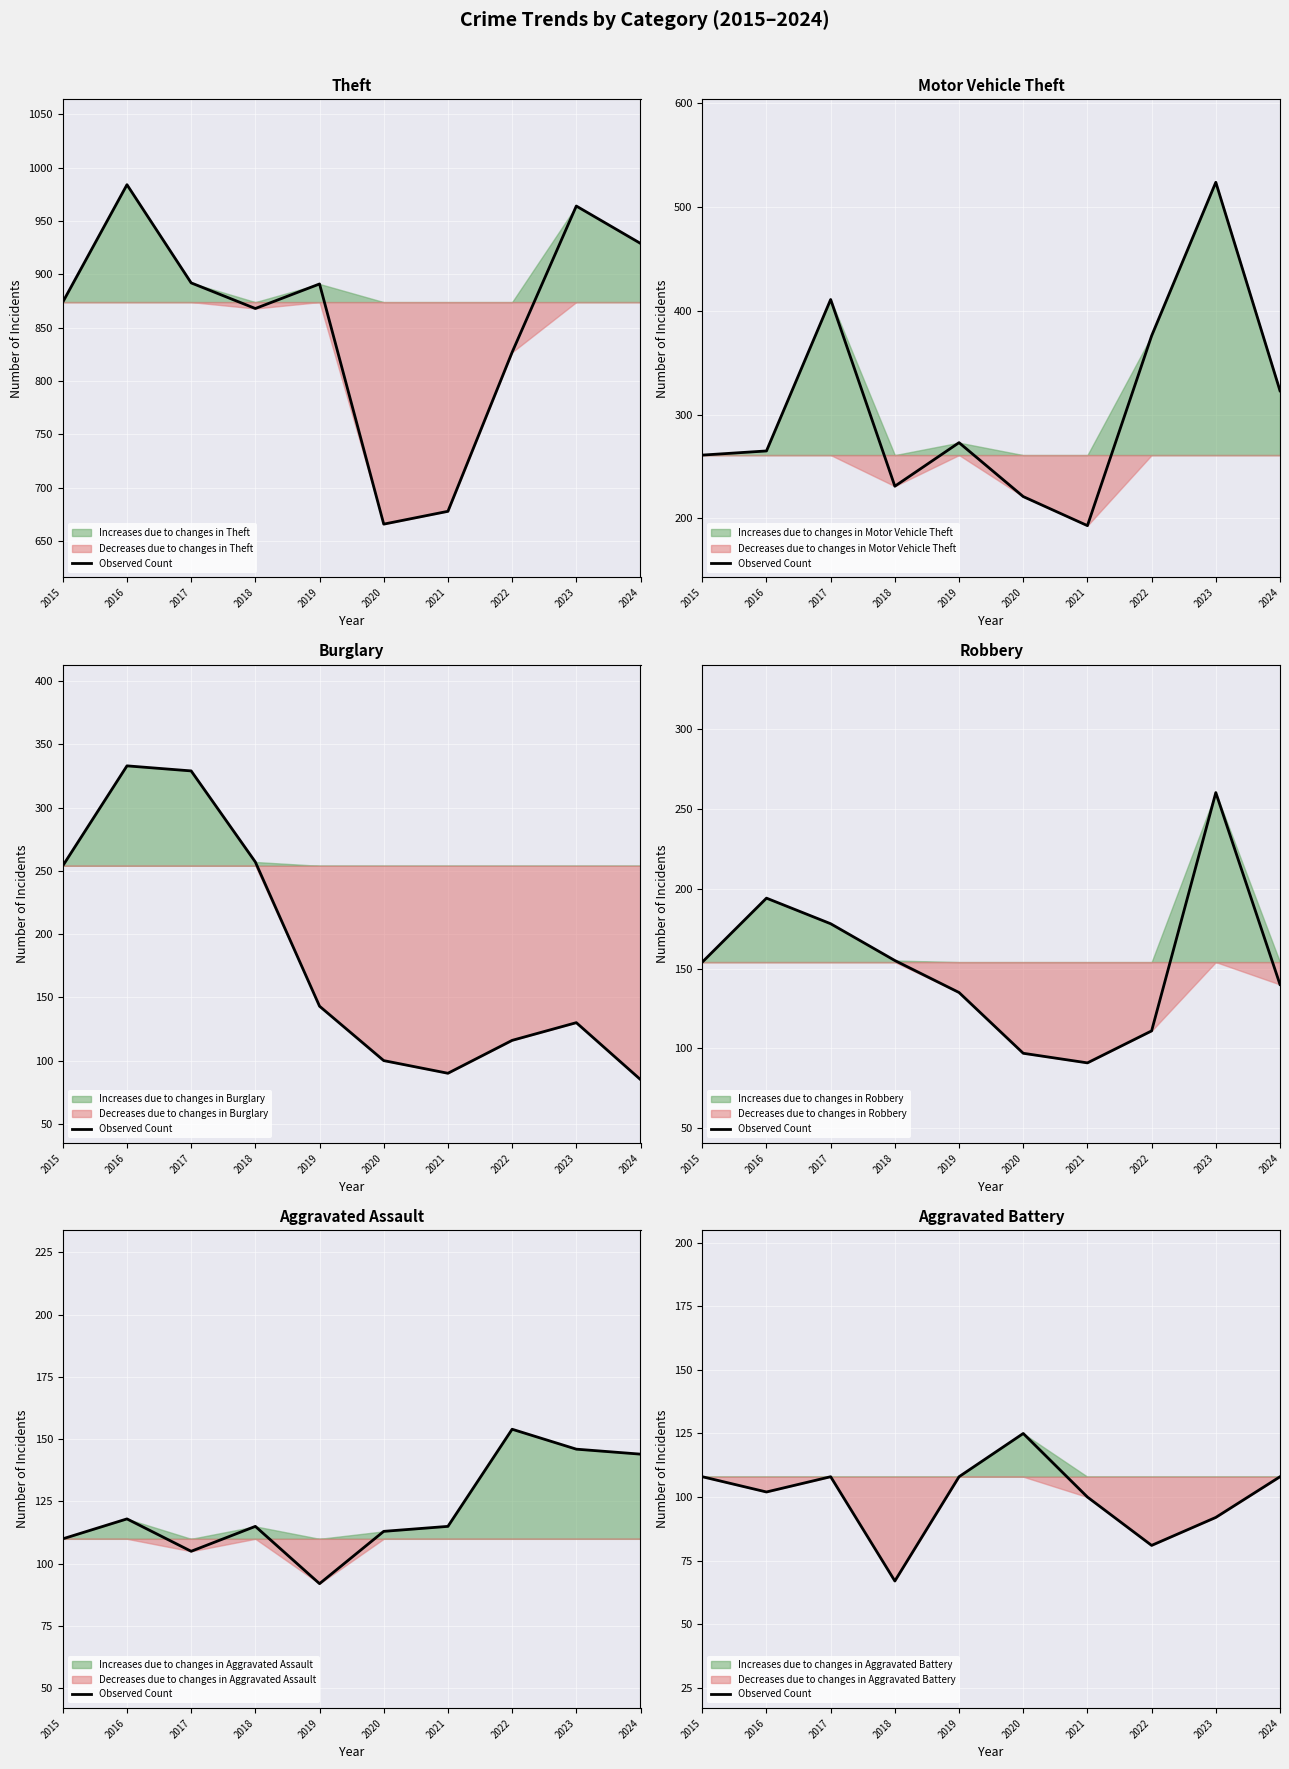

What is the difference between the second highest and minimum values?

41